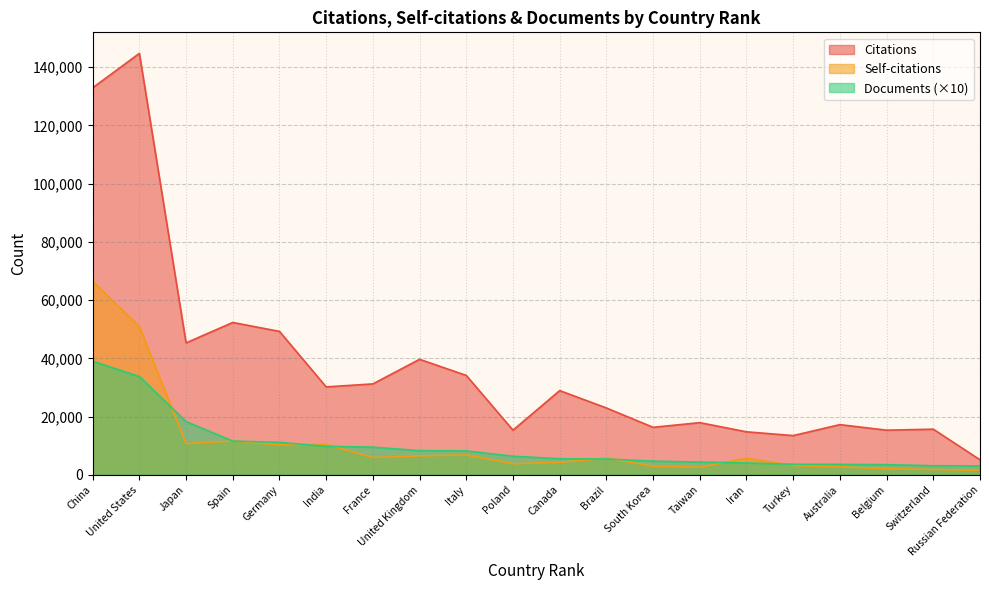

How many series are shown in this chart?

3